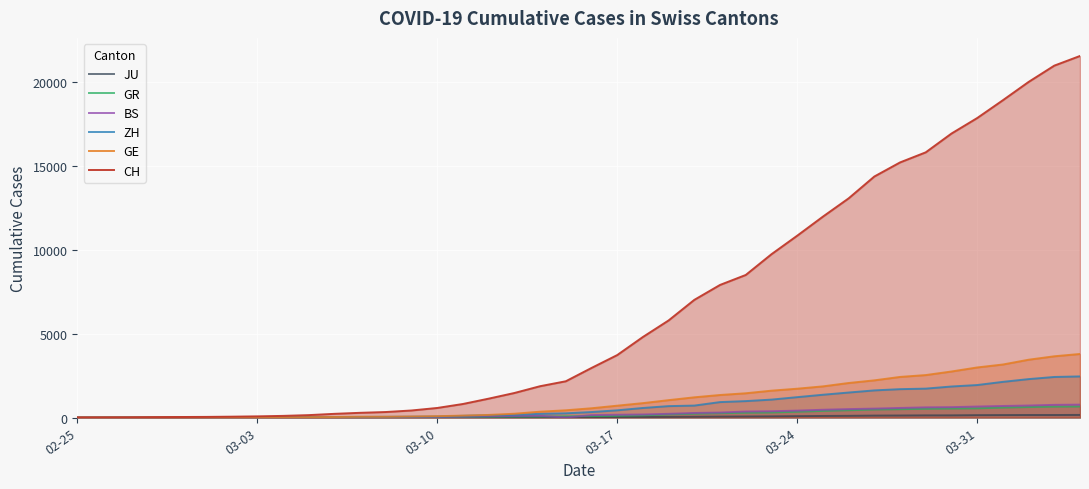

Which series has the widest spread of values?

CH